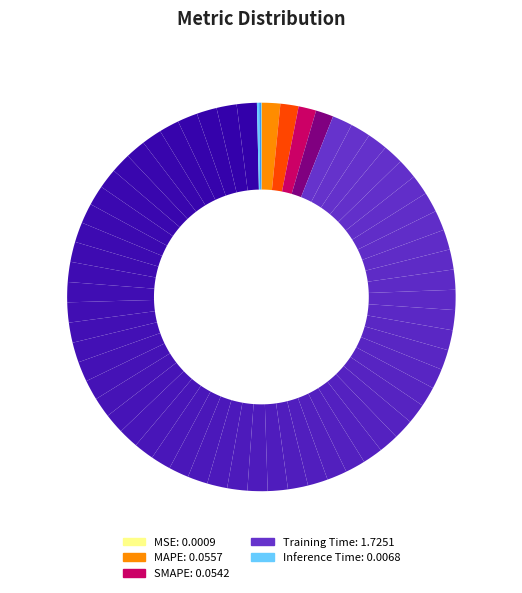

Is it true that MAPE is 1% of the pie?

False